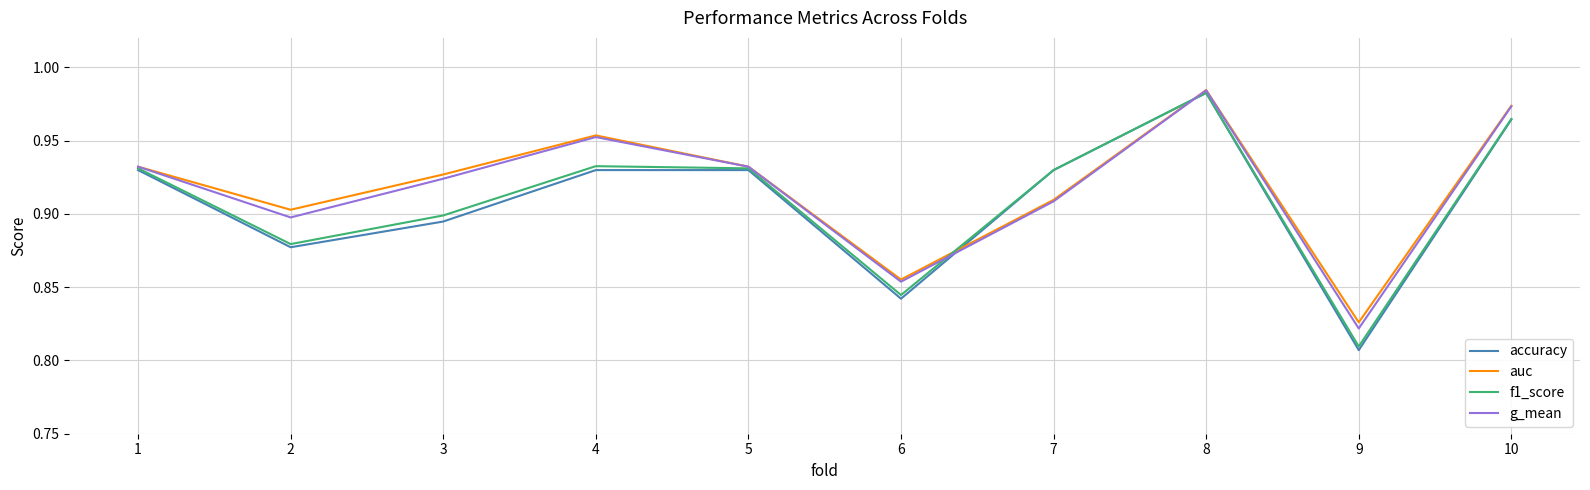

Which category has the highest value in the accuracy series?

8